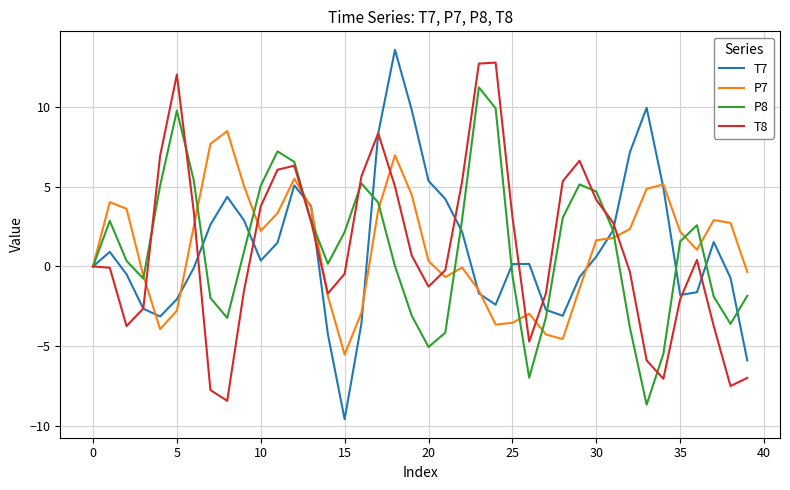

What is the maximum value shown in the chart?

13.6